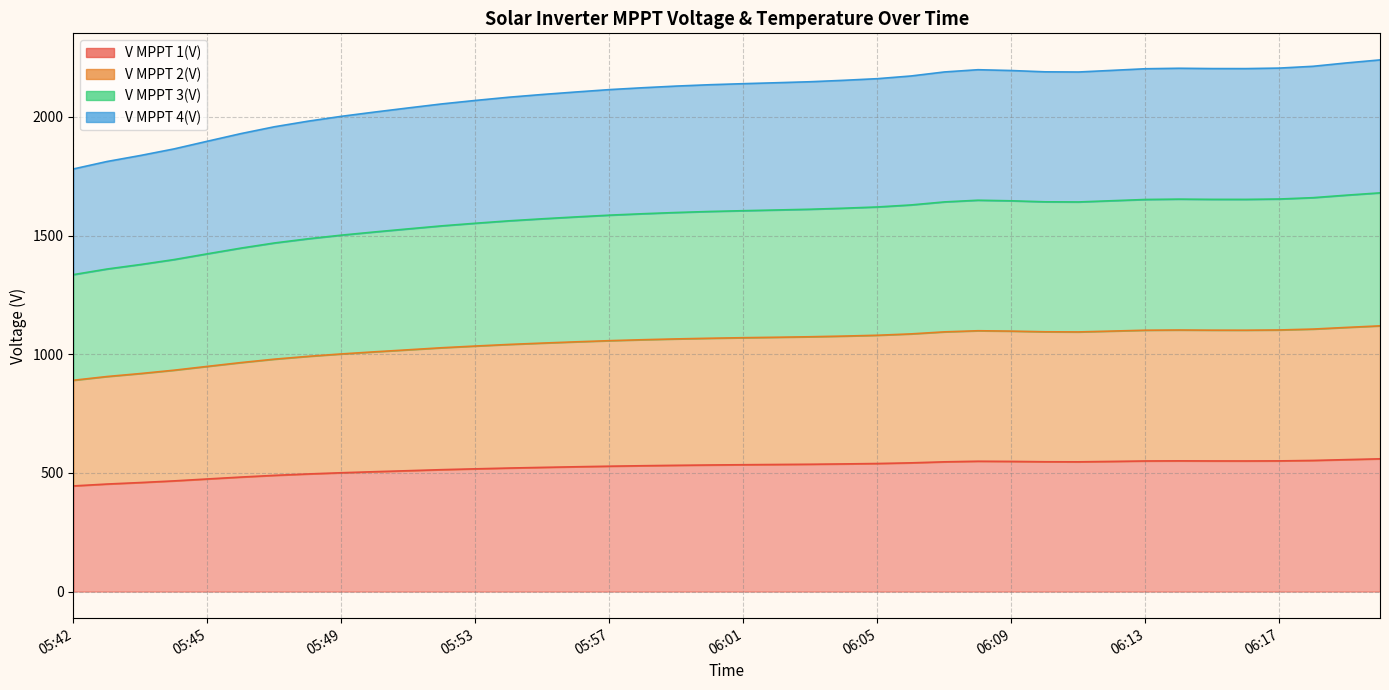

Rank the series by their average value, from highest to lowest.

V MPPT 2(V), V MPPT 3(V), V MPPT 4(V), V MPPT 1(V)